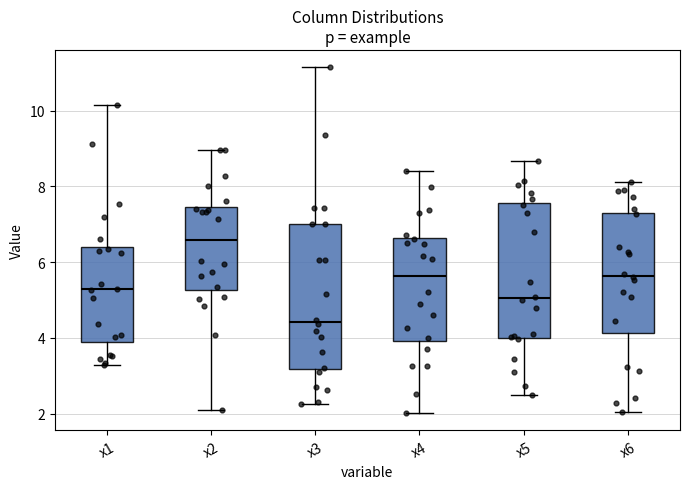

Reading left to right, transcribe this box plot: for each box, give where its median line is, the range the box spans, and where its two whiskers end, as read against the y-axis. The values are not printed on the chart, so give them approximately, as read against the axis.

x1: median 5.2, box 4.0 to 6.4, whiskers 3.2 to 10.2
x2: median 6.6, box 5.2 to 7.4, whiskers 2.2 to 9.0
x3: median 4.4, box 3.2 to 7.0, whiskers 2.2 to 11.2
x4: median 5.6, box 4.0 to 6.6, whiskers 2.0 to 8.4
x5: median 5.0, box 4.0 to 7.6, whiskers 2.4 to 8.6
x6: median 5.6, box 4.2 to 7.2, whiskers 2.0 to 8.2